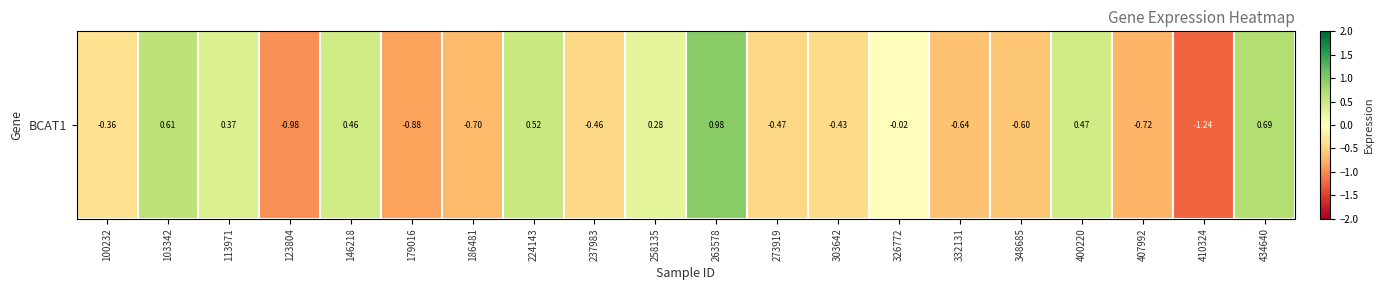

At which category does the chart reach its peak across all series?

263578